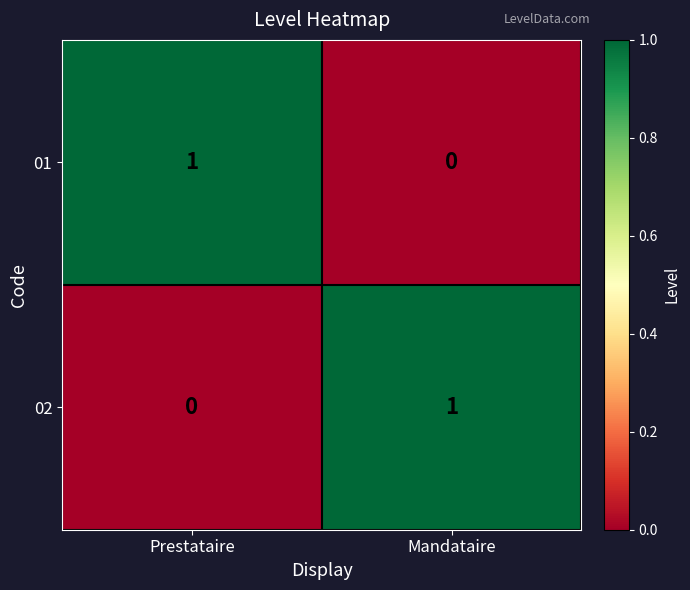

The 01 series shows 1 at Prestataire. True or false?

True